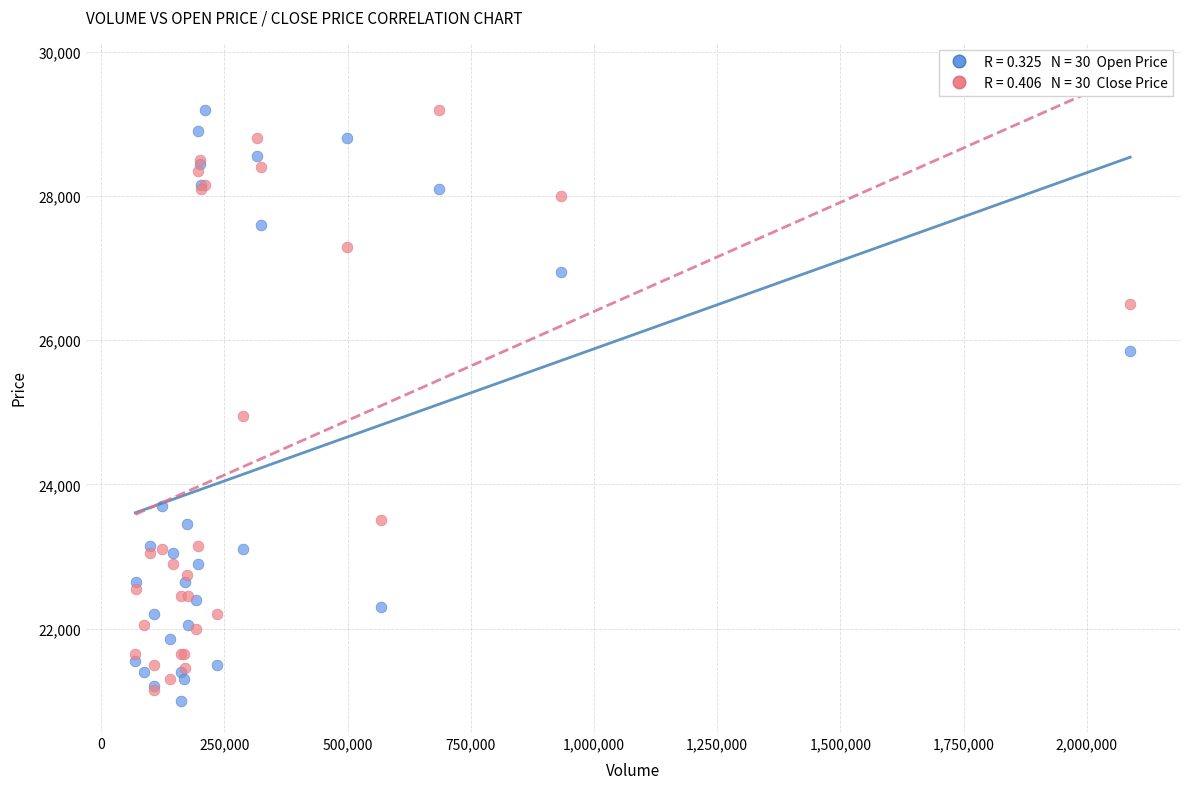

Across all series, what Y value is closest to 25100?

24950